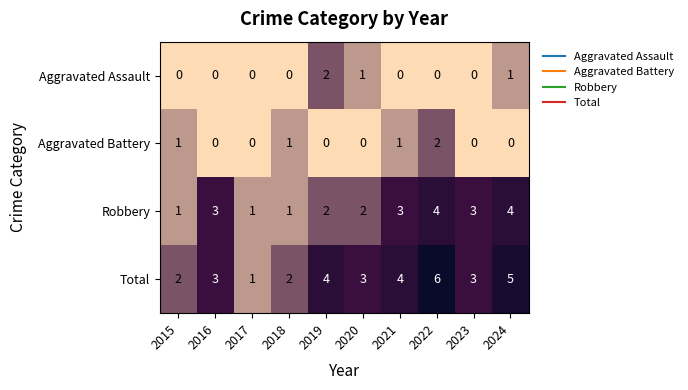

Rank the series at 2021 from lowest to highest value.

Aggravated Assault, Aggravated Battery, Robbery, Total